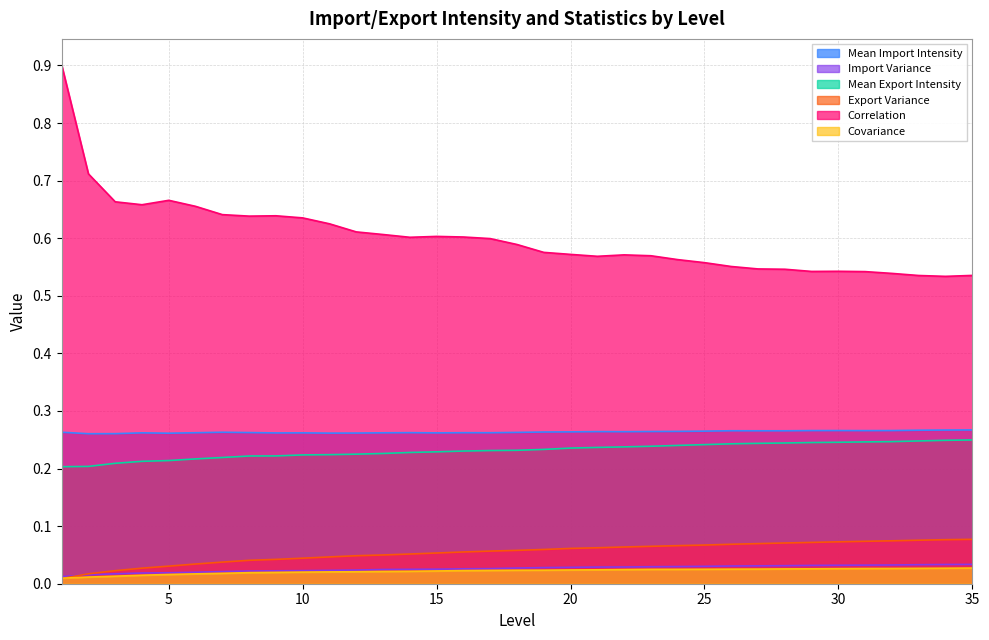

True or false: Covariance has more than 1 points higher than both neighbors.

False